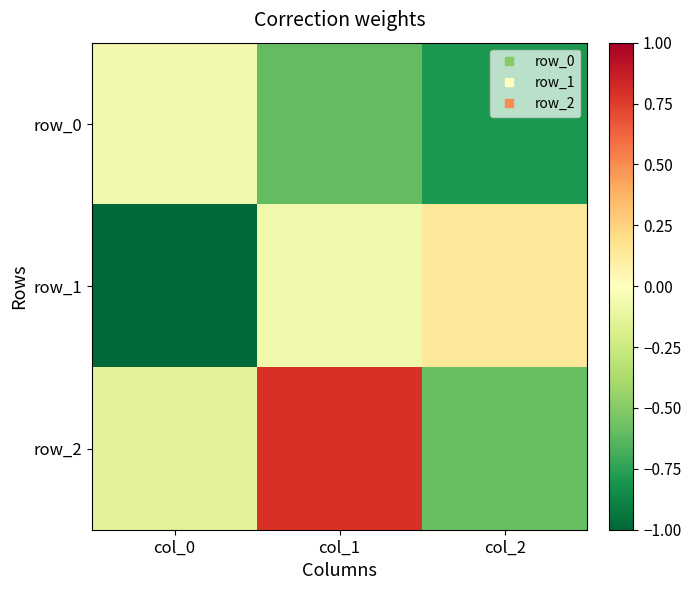

Reading left to right, what are all the values shown in this chart?

row_0: -0.1	-0.6	-0.8
row_1: -1.0	-0.1	0.1
row_2: -0.1	0.8	-0.6